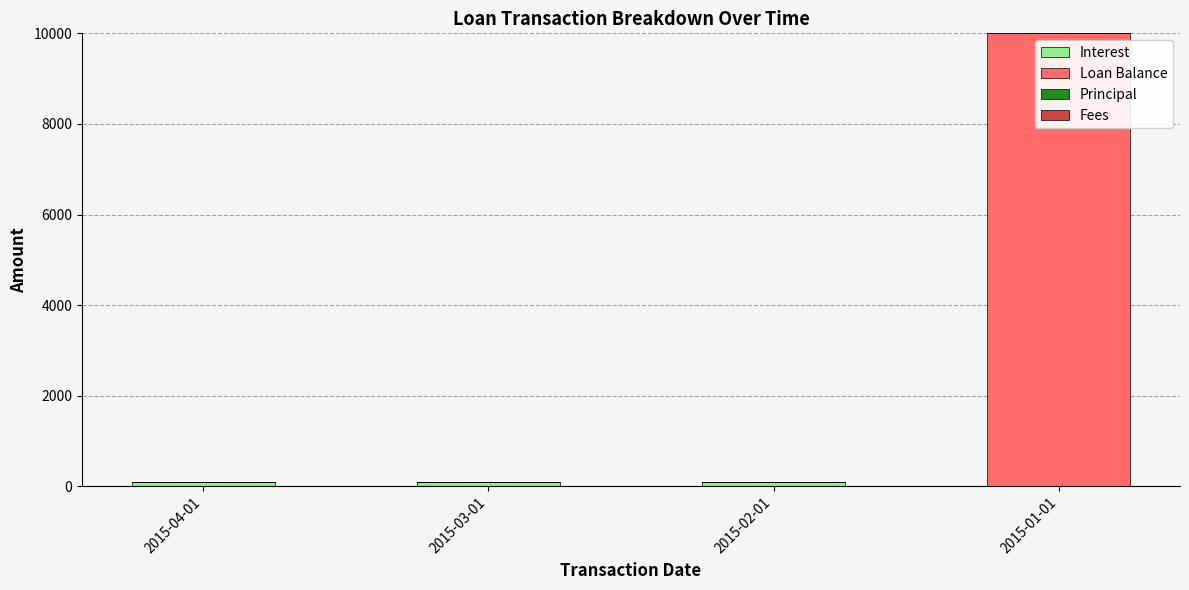

How many series are shown in this chart?

2